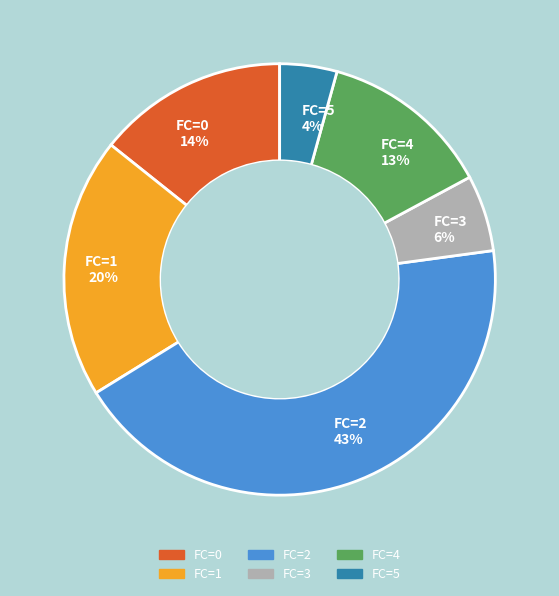

Which category has the smallest portion of the pie?

FC=5 4%